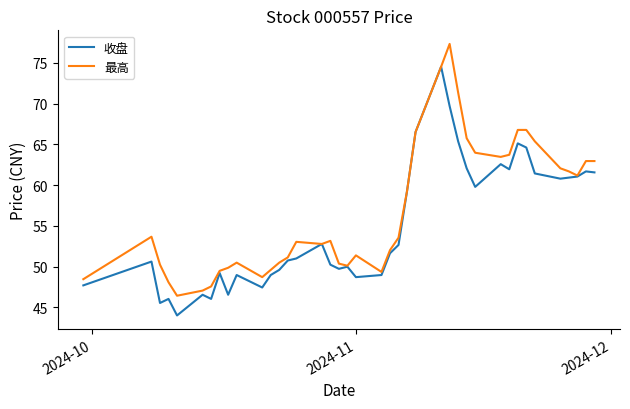

Which series has the largest total across all categories?

最高